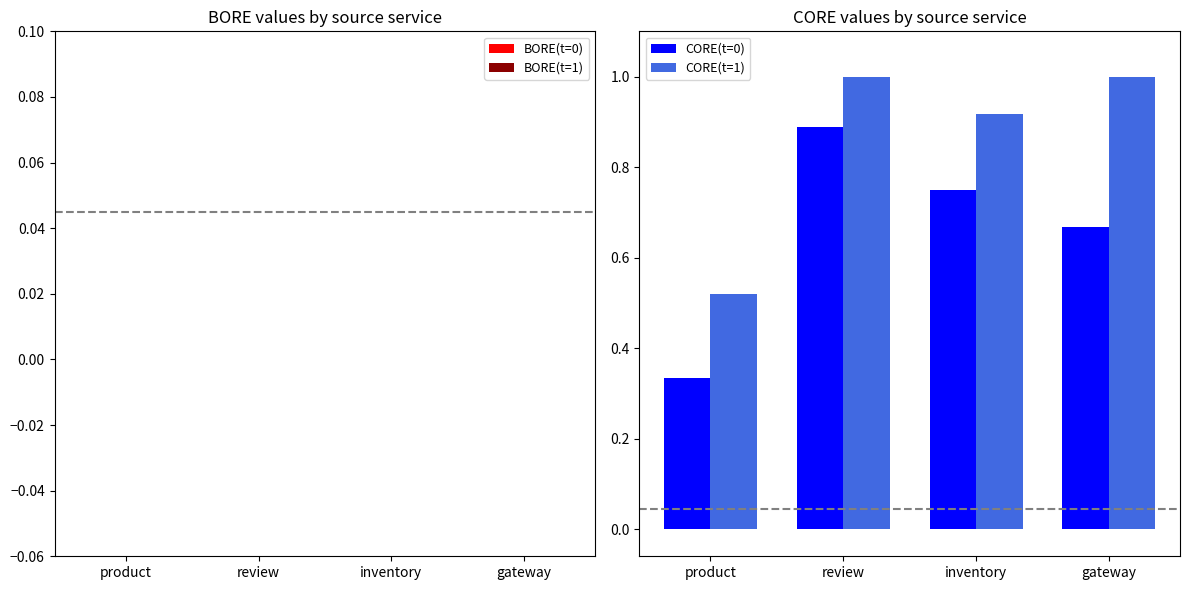

What position from the right is inventory?

2